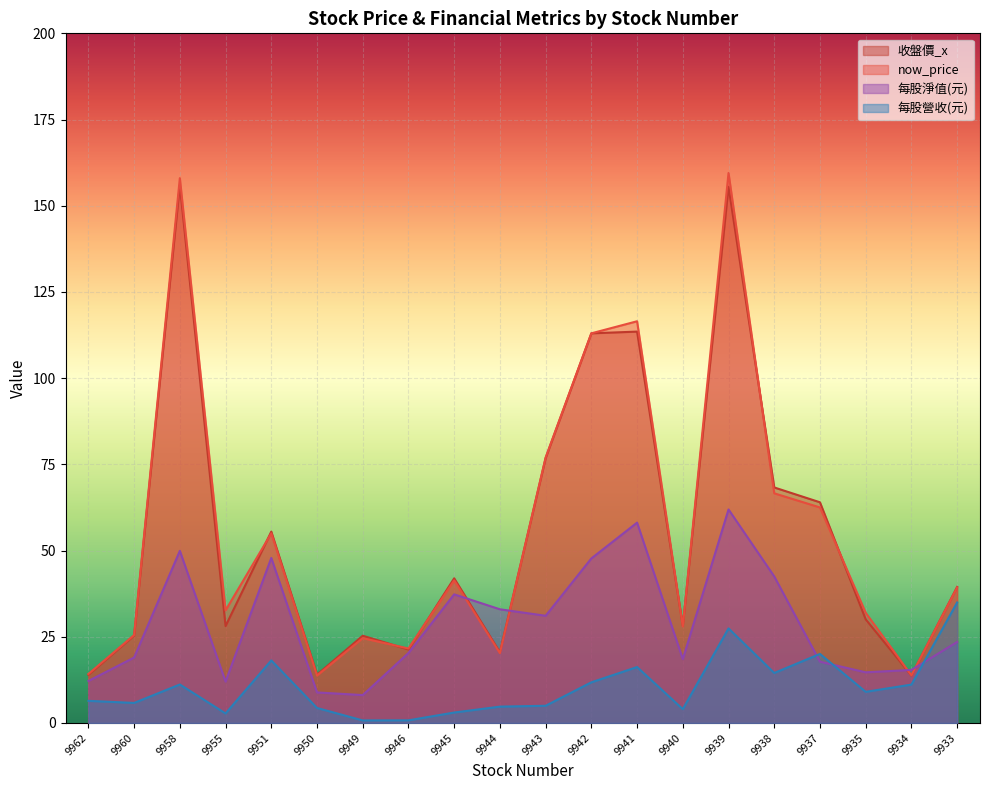

Reading left to right, list all the values displayed in this chart.

收盤價_x: 13.9	25.4	156.0	28.1	55.5	14.0	25.3	21.3	42.0	20.5	76.8	113.0	113.5	28.1	155.5	68.3	64.0	30.1	13.8	39.5
now_price: 14.2	25.5	158.0	32.6	55.0	13.8	24.6	21.6	41.4	20.2	77.0	113.0	116.5	28.0	159.5	66.6	62.5	31.9	13.8	39.3
每股淨值(元): 12.2	19.0	49.9	12.0	47.9	8.9	8.1	20.3	37.3	33.0	31.1	47.7	58.1	18.5	61.9	42.5	17.8	14.7	15.4	23.5
每股營收(元): 6.4	5.8	11.2	2.8	18.1	4.3	0.7	0.8	3.0	4.7	5.0	11.8	16.2	4.0	27.4	14.5	20.0	9.0	11.1	35.0